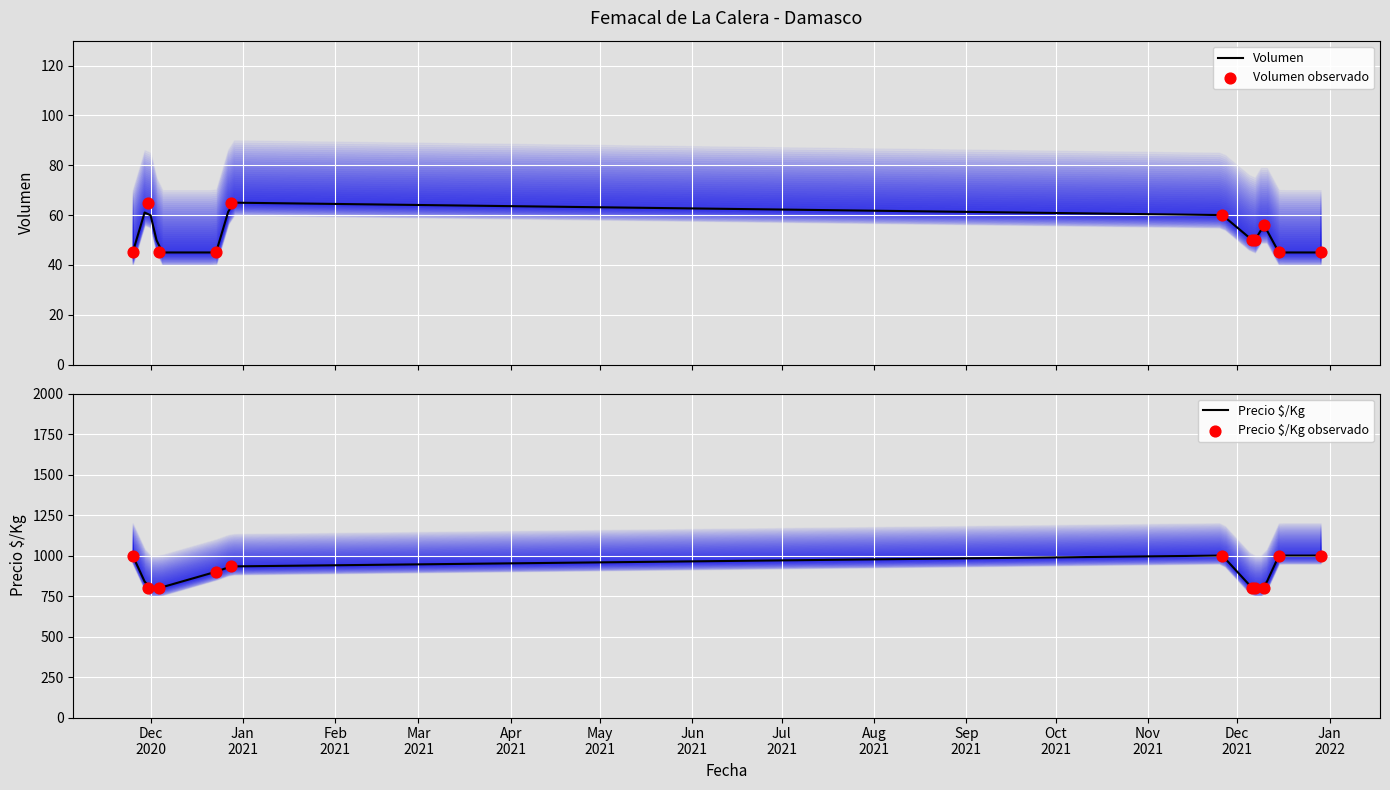

At how many categories does at least one series exceed 261?

11